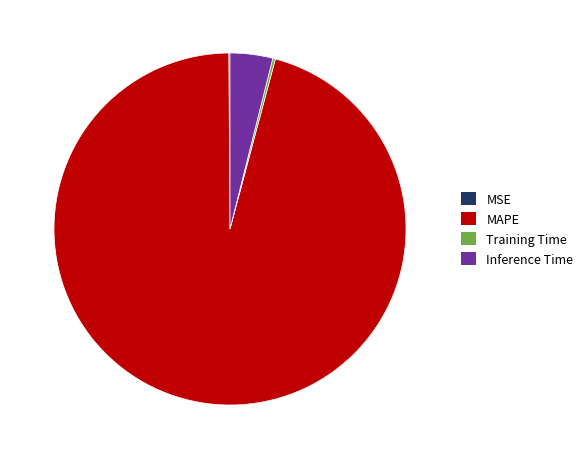

Which category has the biggest portion of the pie?

MAPE